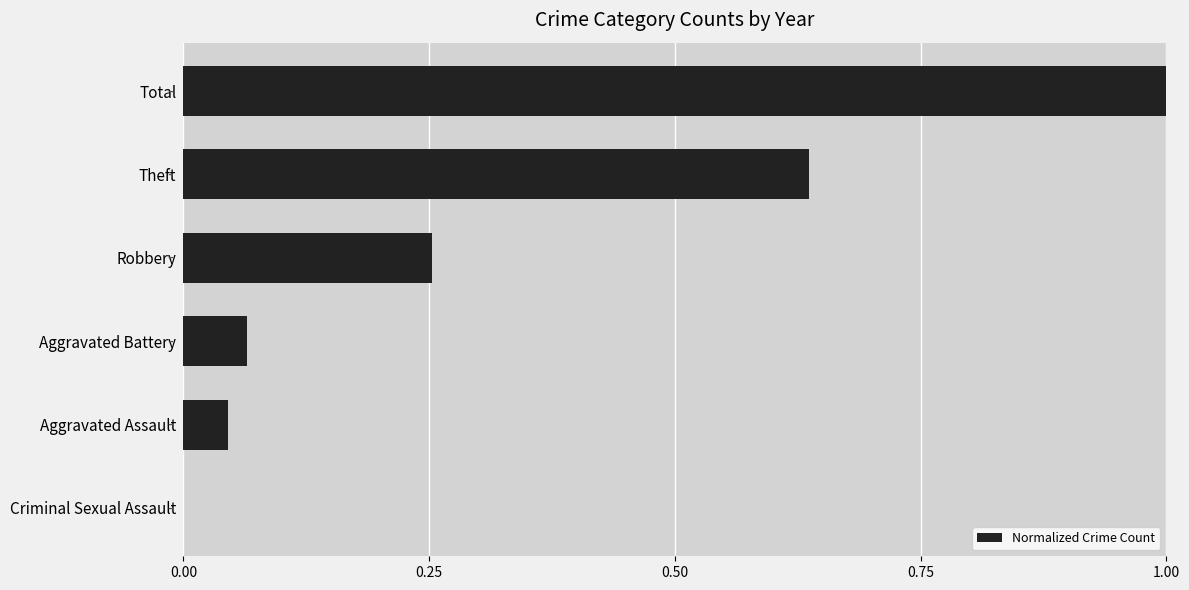

Is it true that the value at Aggravated Battery is 0.0?

False